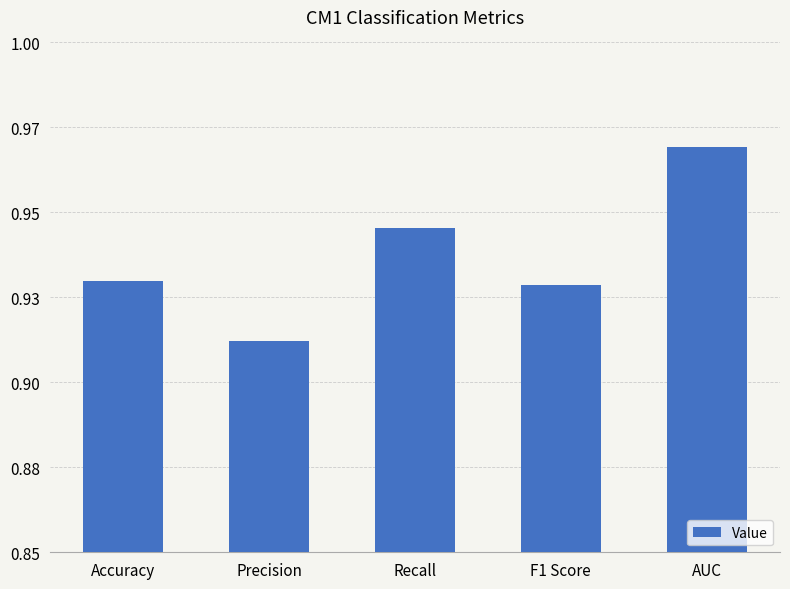

Reading right to left, extract all data points from this chart.

AUC=1.0	F1 Score=0.9	Recall=0.9	Precision=0.9	Accuracy=0.9